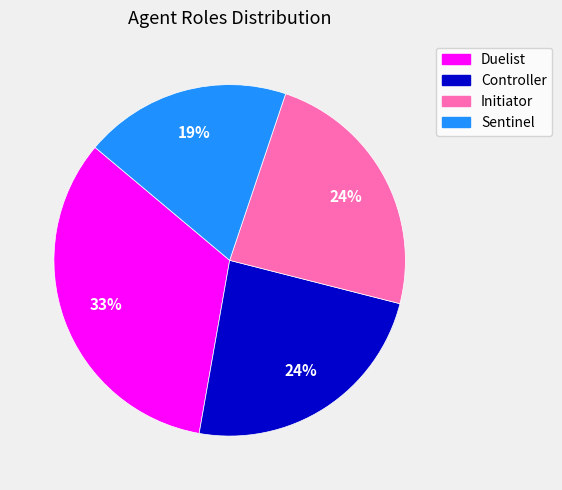

Which has a higher value, Sentinel or Duelist?

Duelist